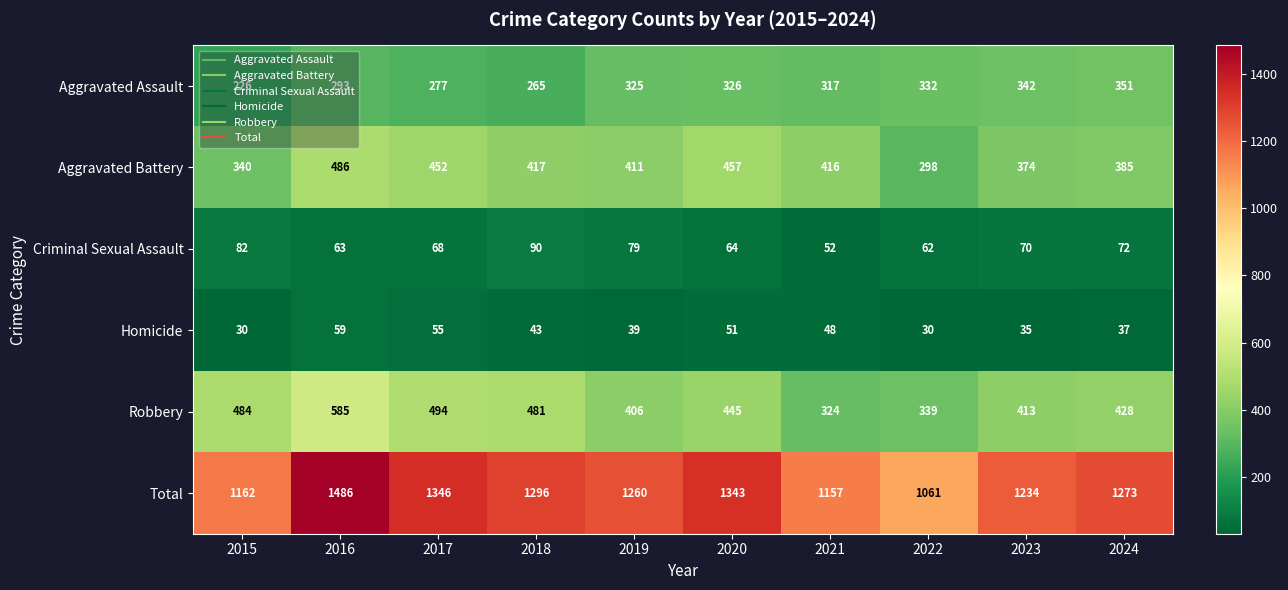

What is the average value of the Robbery series?

440